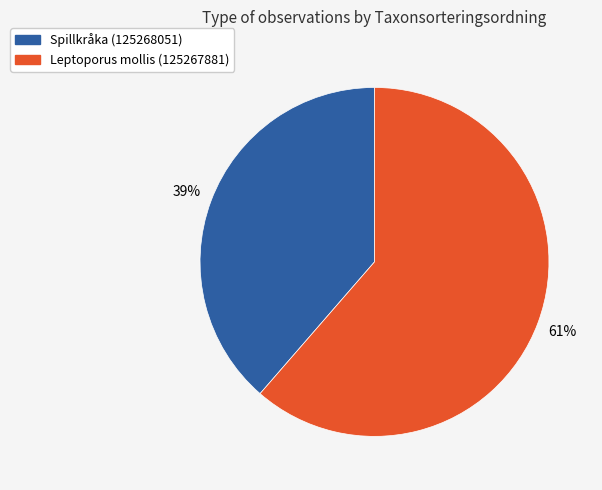

Which category has the biggest portion of the pie?

Leptoporus mollis (125267881)